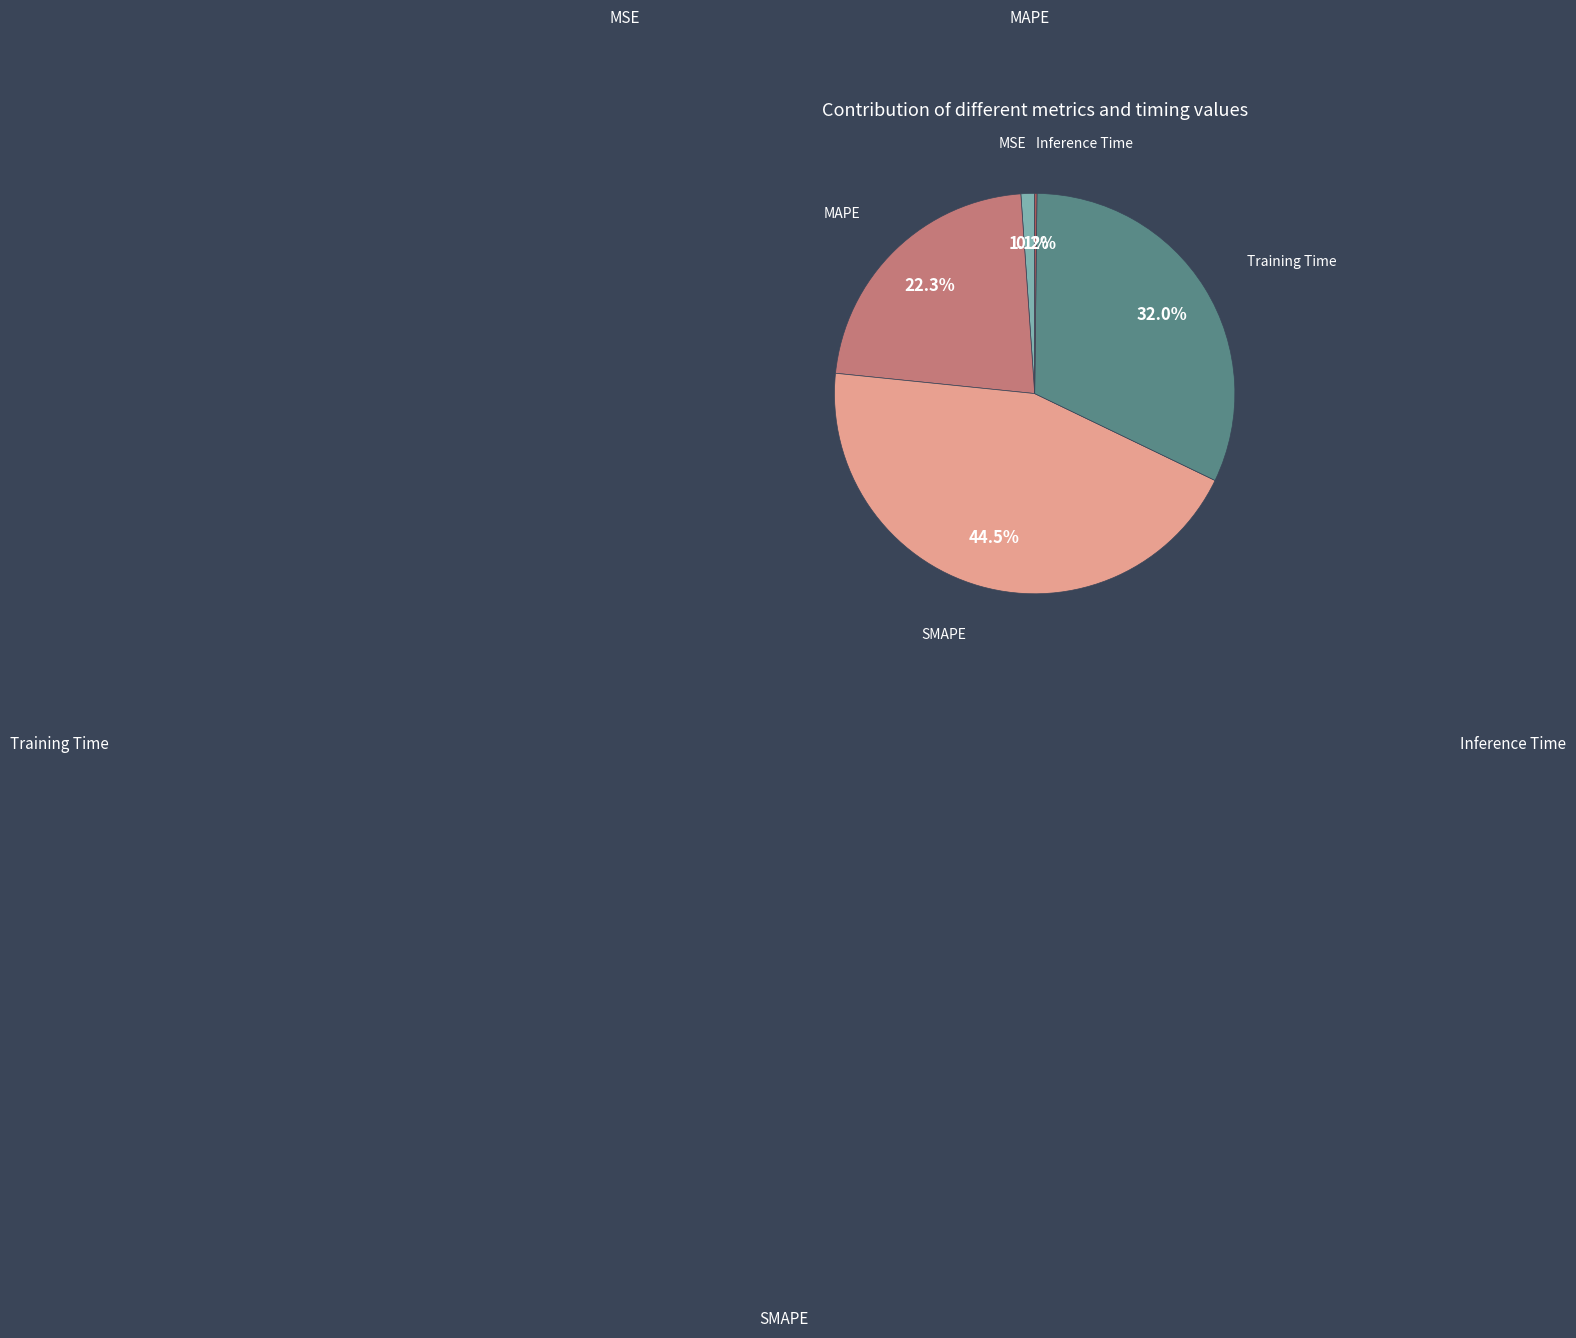

To the nearest percent, what is the difference between the largest and smallest slice percentages?

44%